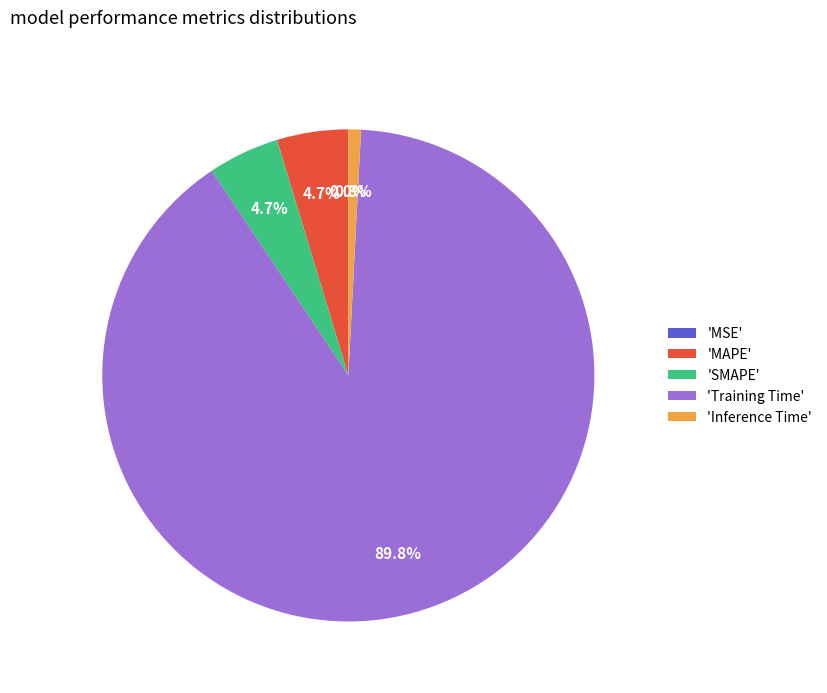

Is the sum of 'Training Time' and 'MAPE' greater than half?

Yes